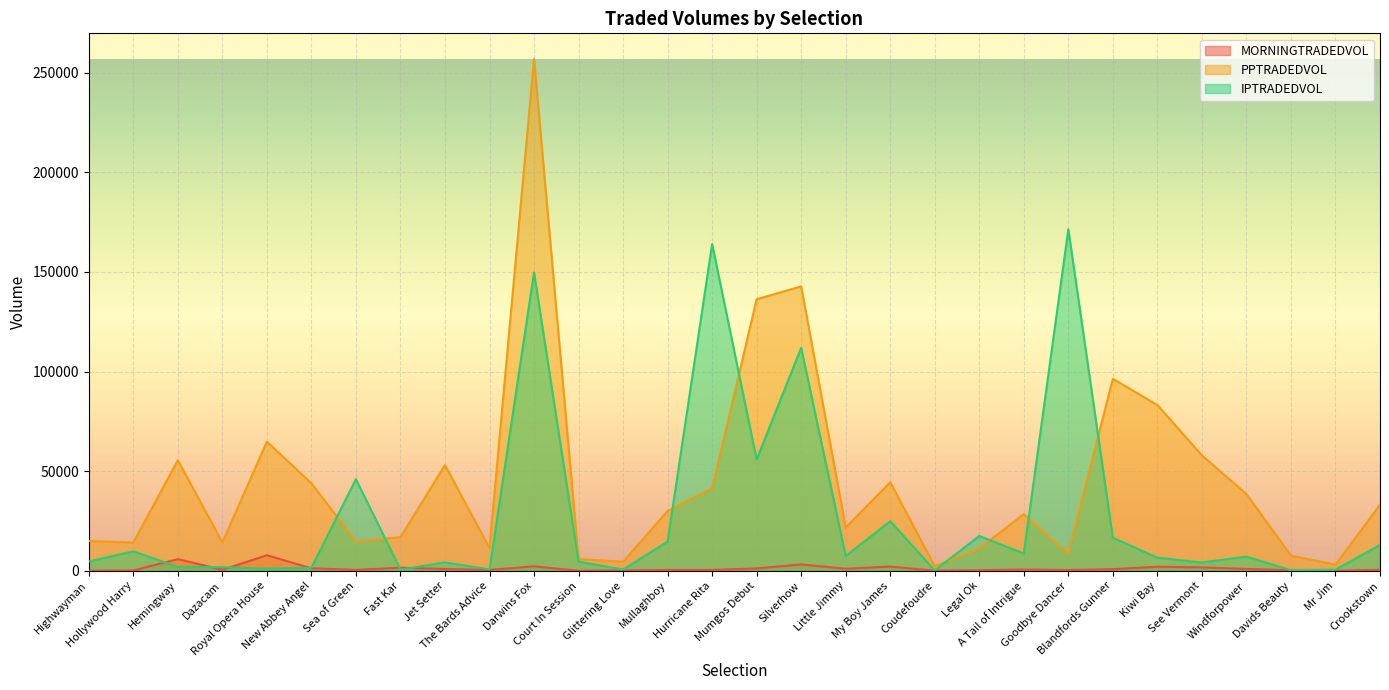

Rank the series by their maximum value, from lowest to highest.

MORNINGTRADEDVOL, IPTRADEDVOL, PPTRADEDVOL